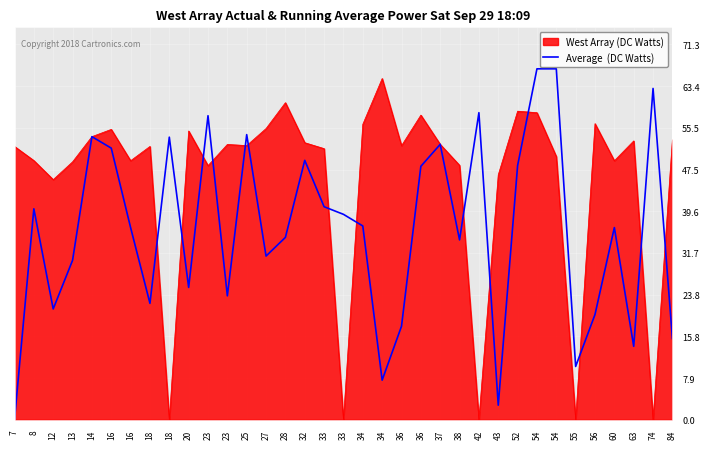

Which category has the lowest value across all series?

7